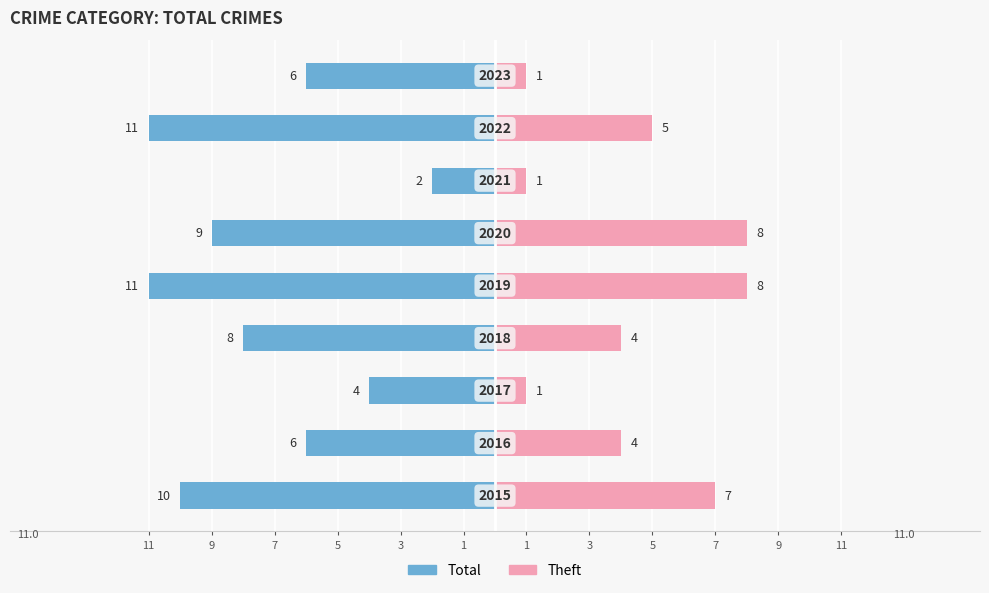

Read the Theft value at 5.

4